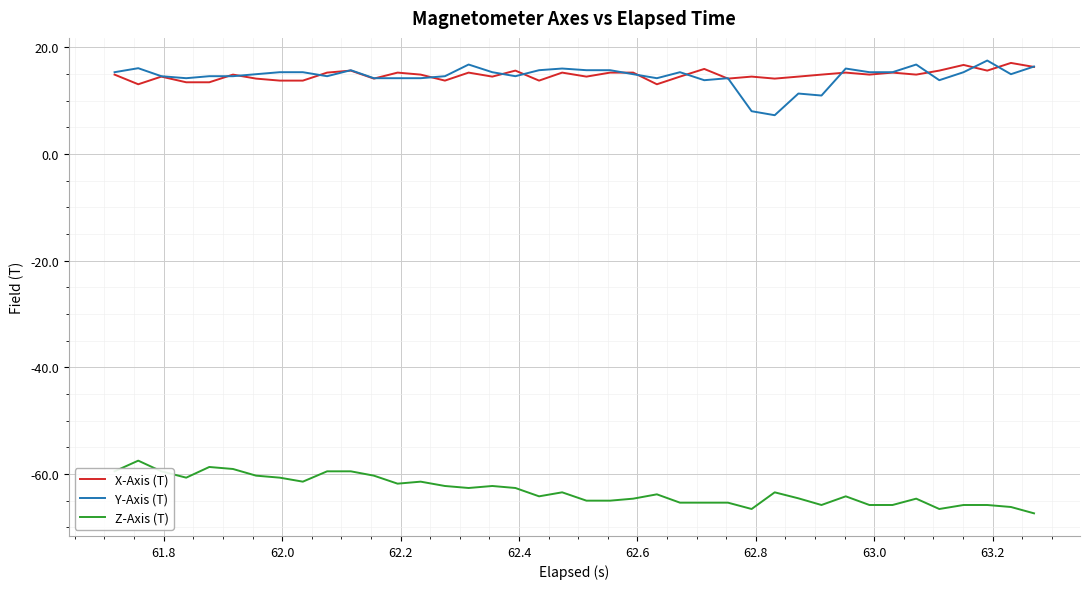

What is the minimum value shown in the chart?

-67.4